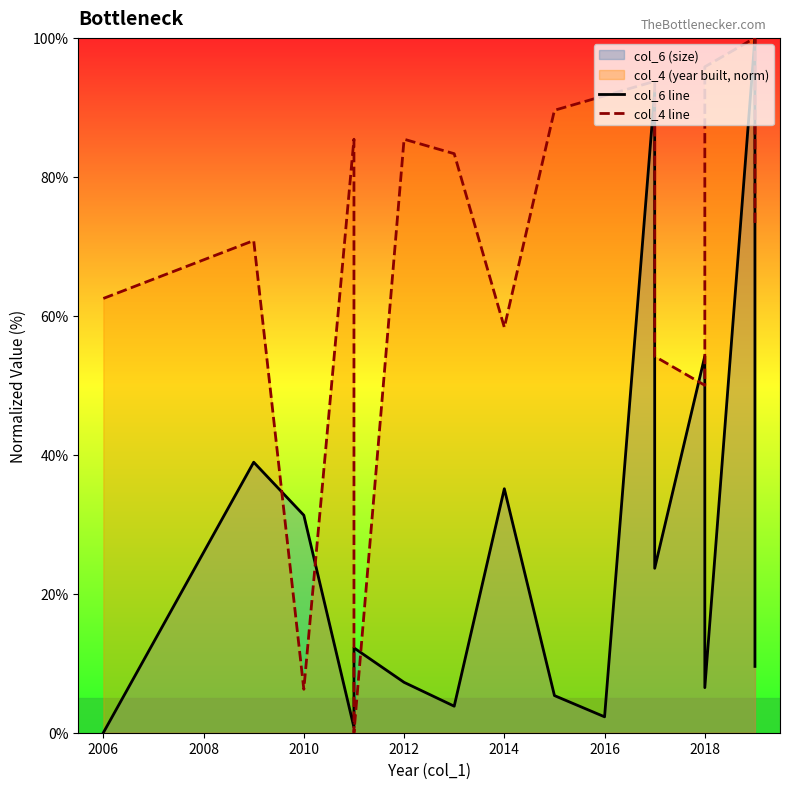

Does the chart display data point markers on the line(s)?

No